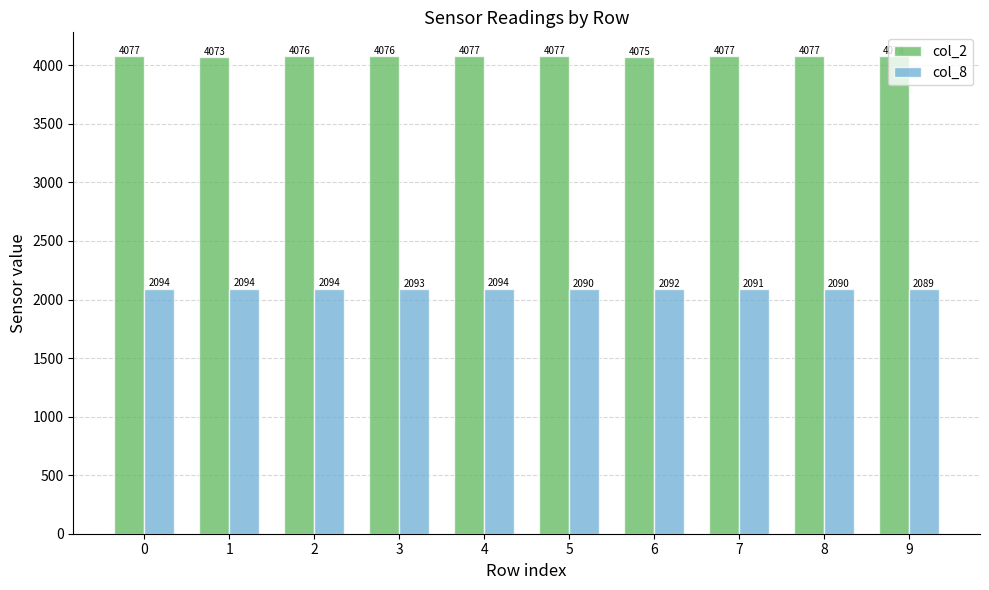

Rank the series by their maximum value, from lowest to highest.

col_8, col_2